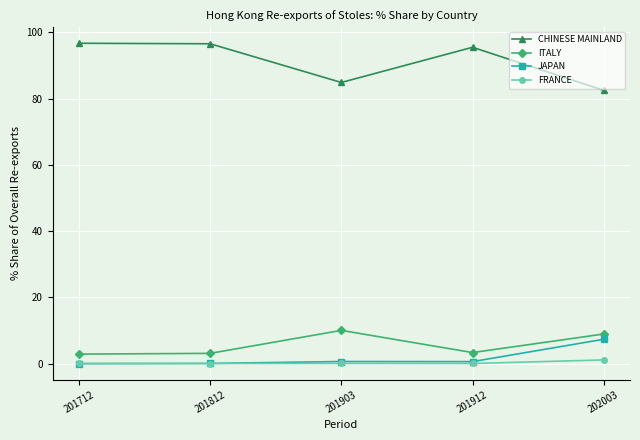

True or false: JAPAN has more than 1 points higher than both neighbors.

False